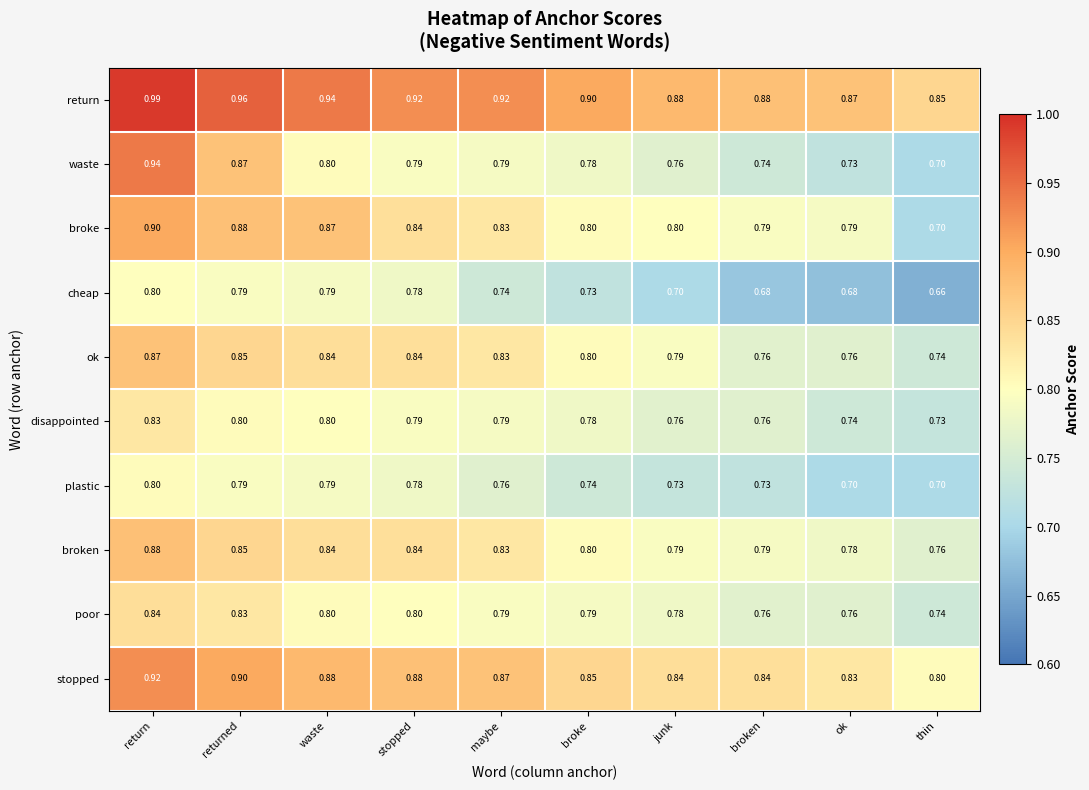

Which series has the largest total across all categories?

return